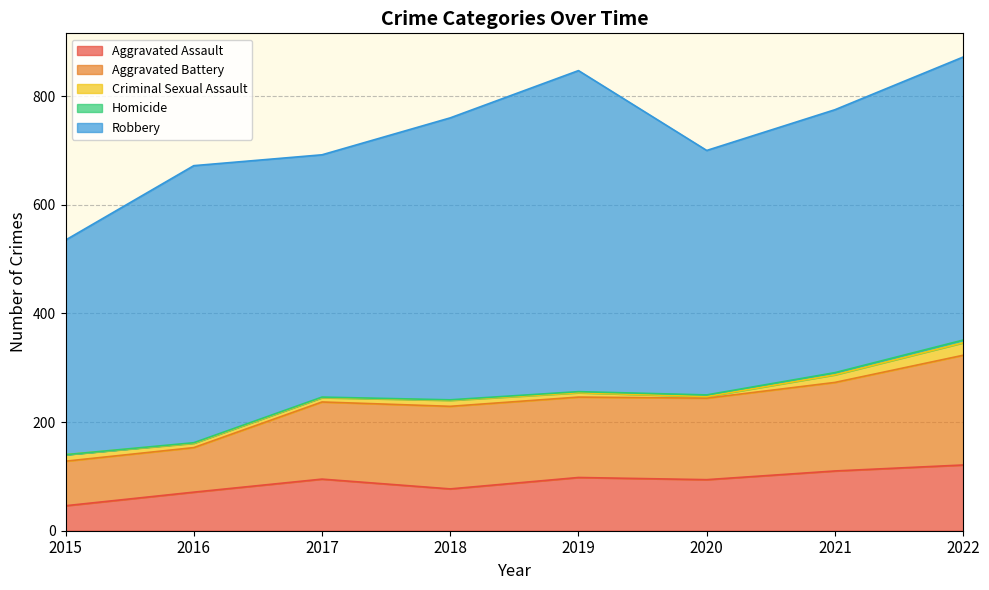

True or false: Aggravated Battery and Homicide cross at least once.

False